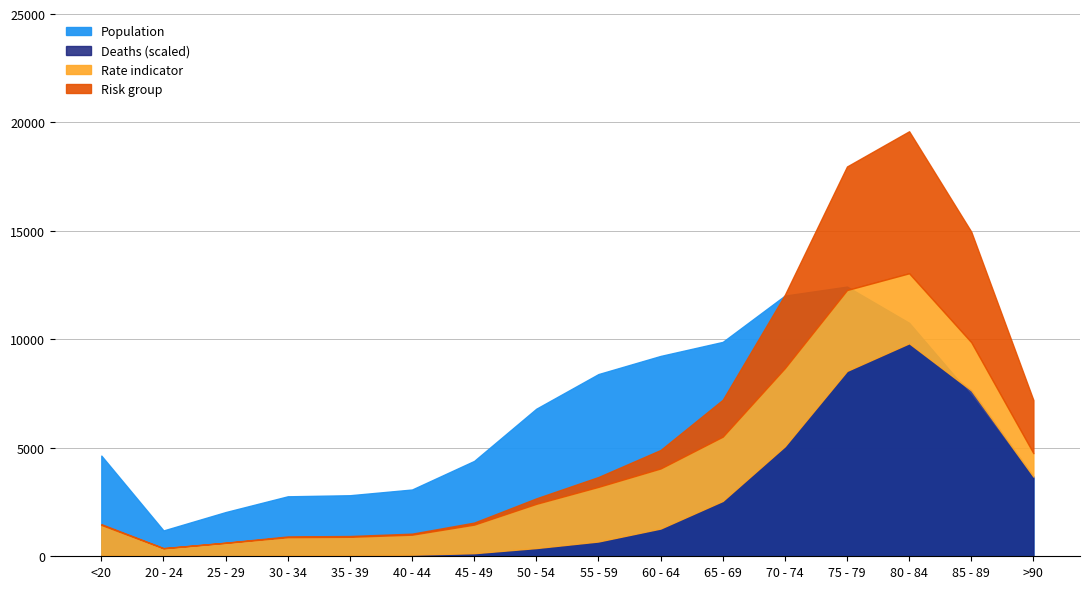

What is the difference between the Population values at 60 - 64 and 45 - 49?

4840